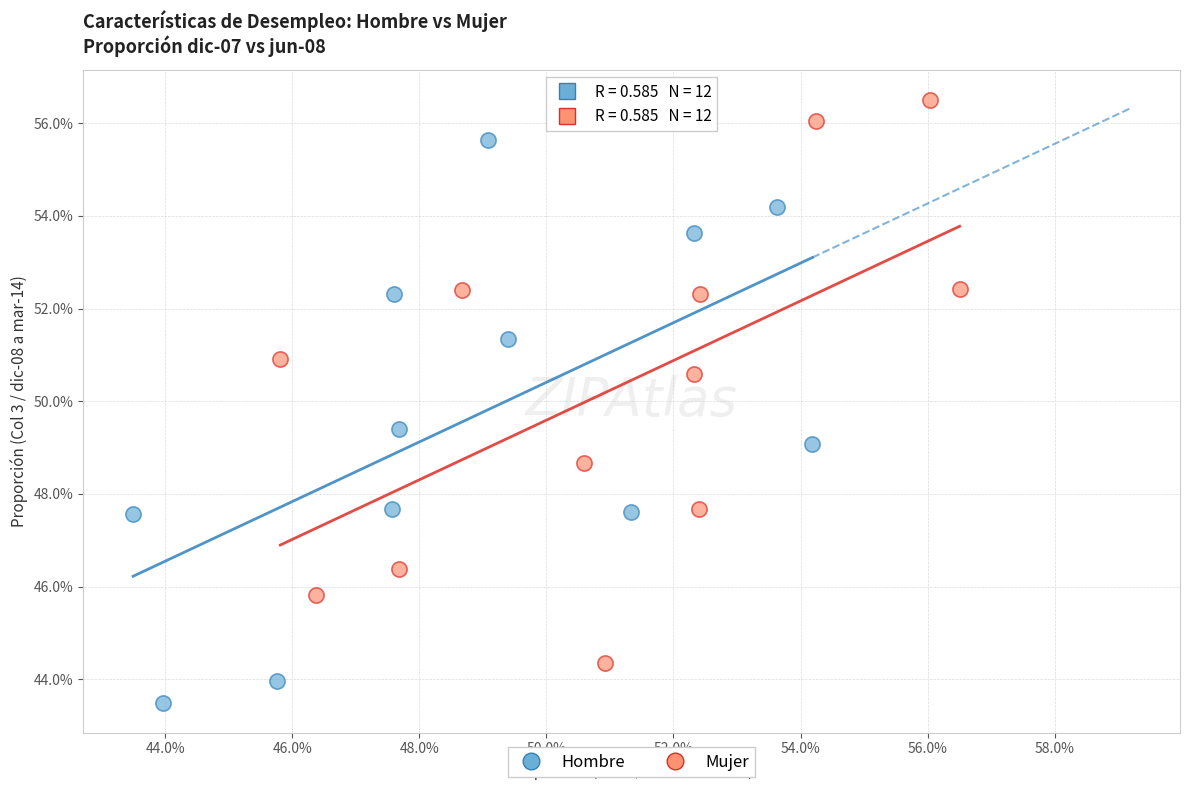

Which series reaches the maximum Y coordinate?

Mujer